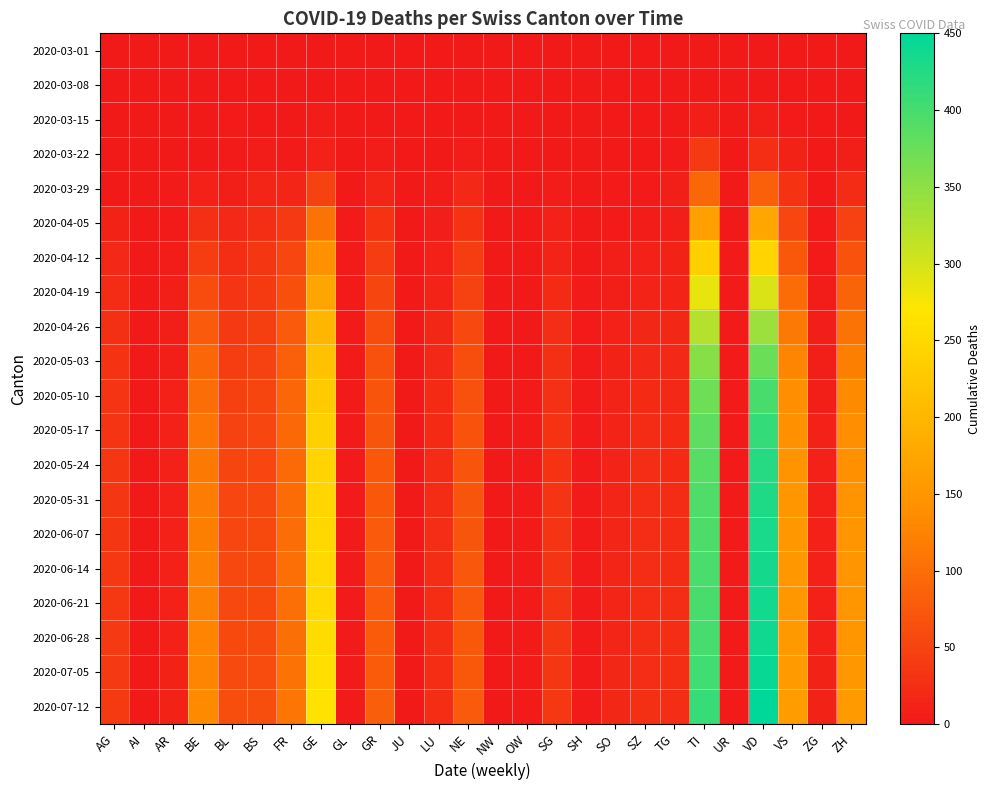

Rank the series at NW from lowest to highest value.

2020-03-01, 2020-03-08, 2020-03-15, 2020-03-22, 2020-03-29, 2020-04-05, 2020-04-12, 2020-04-19, 2020-04-26, 2020-05-03, 2020-05-10, 2020-05-17, 2020-05-24, 2020-05-31, 2020-06-07, 2020-06-14, 2020-06-21, 2020-06-28, 2020-07-05, 2020-07-12